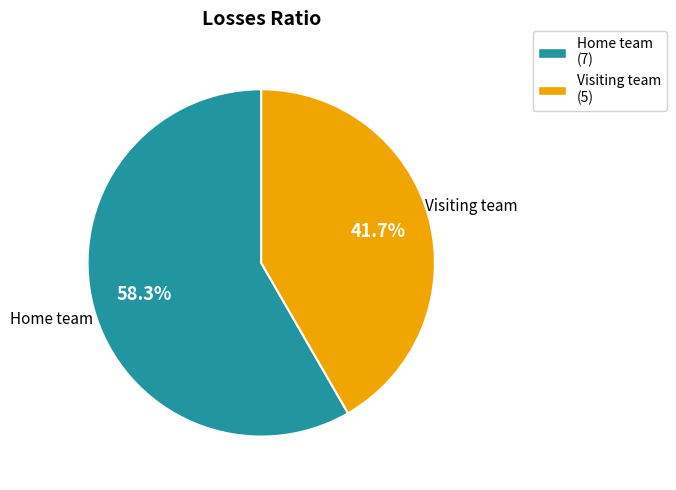

Count the number of slices in the pie.

2